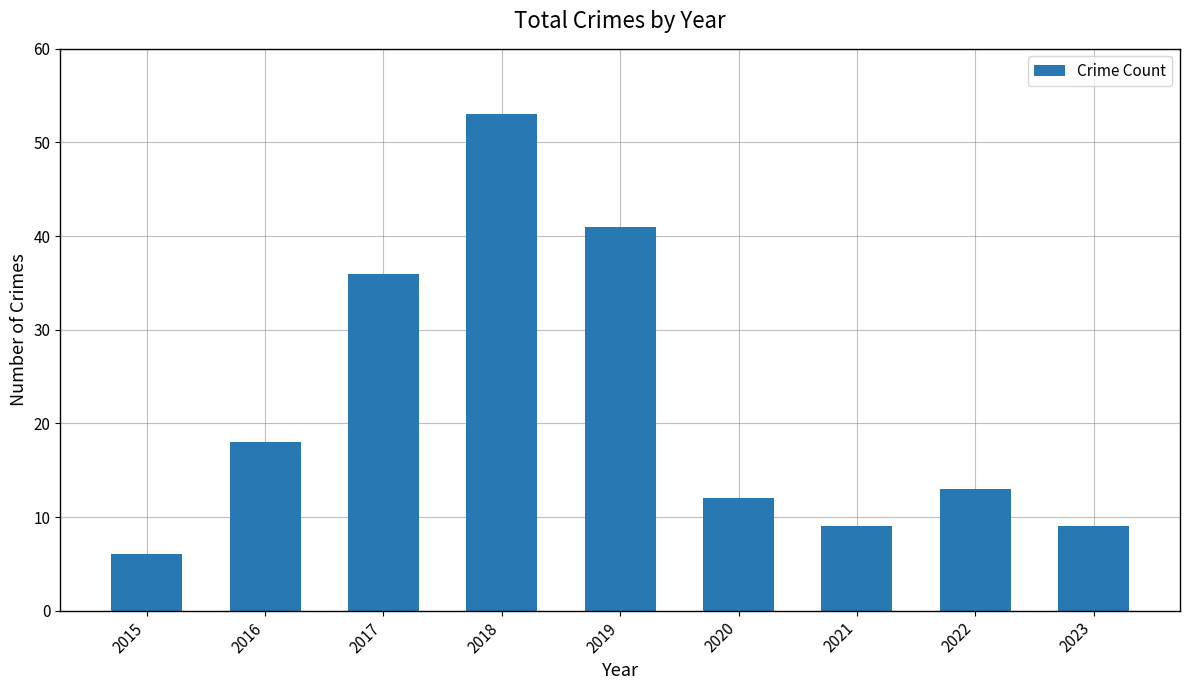

What is the sum of all values?

197